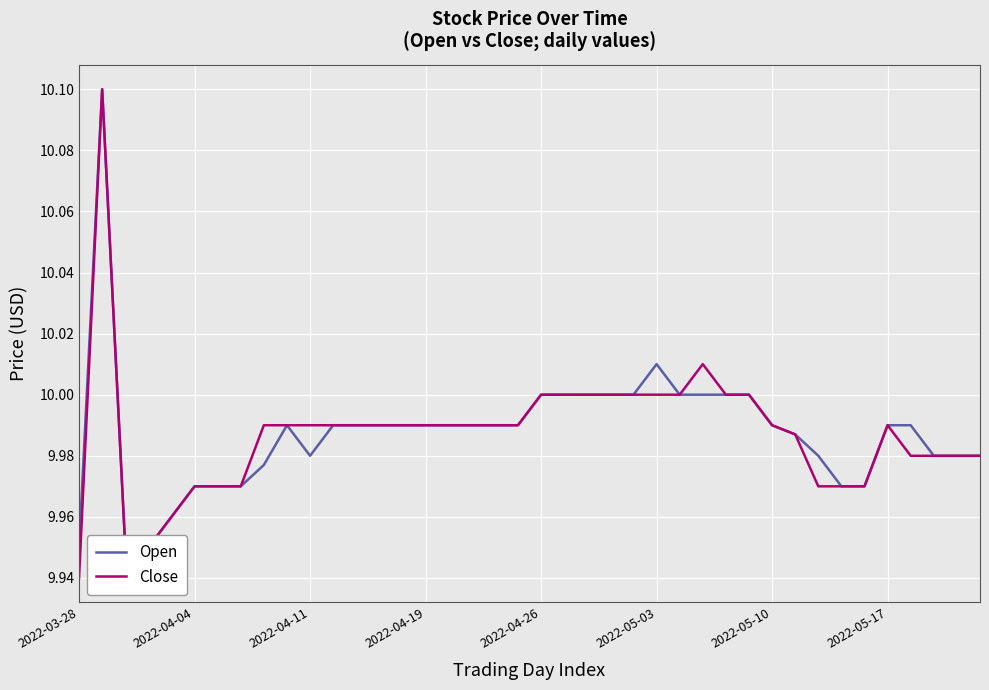

Rank the series at 9 from highest to lowest value.

Open, Close